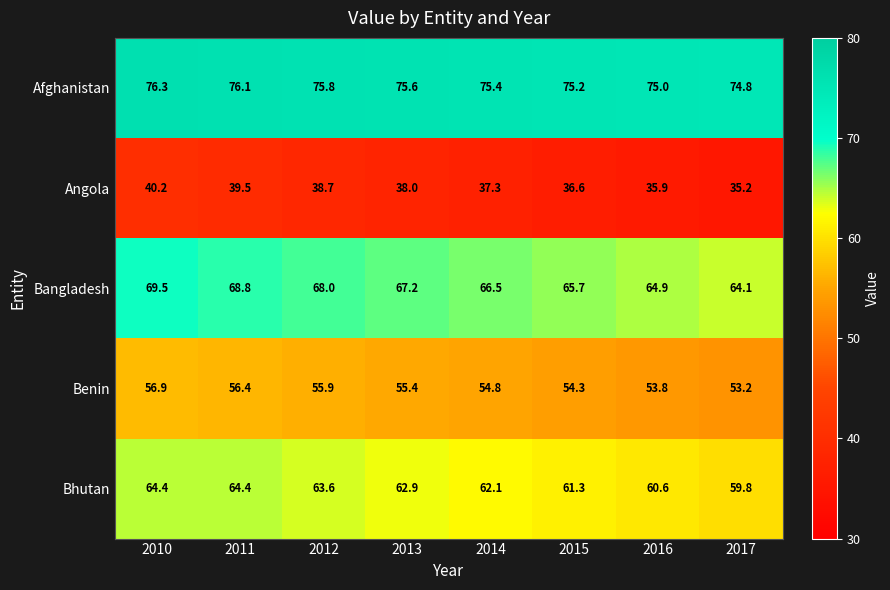

At how many categories does at least one series exceed 52?

8